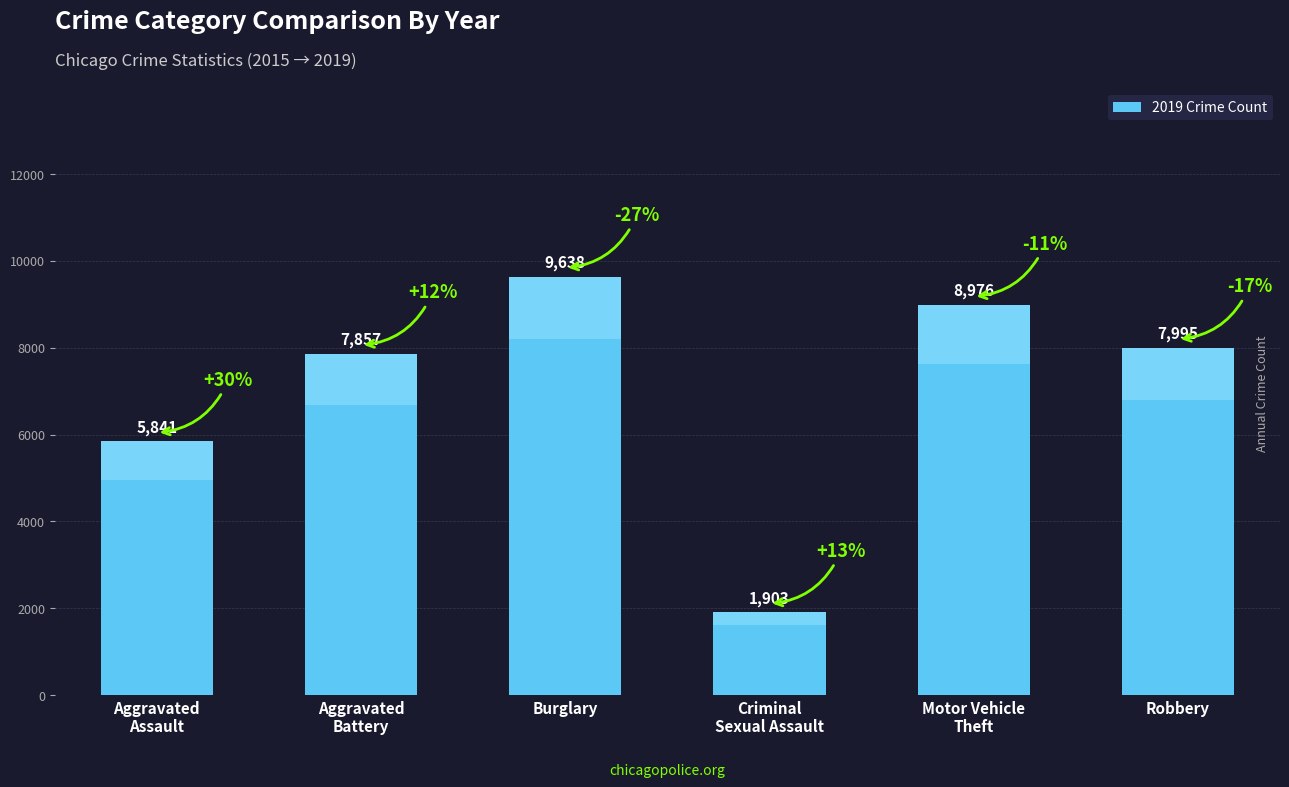

What is the label of the 1st bar from the left?

Aggravated
Assault